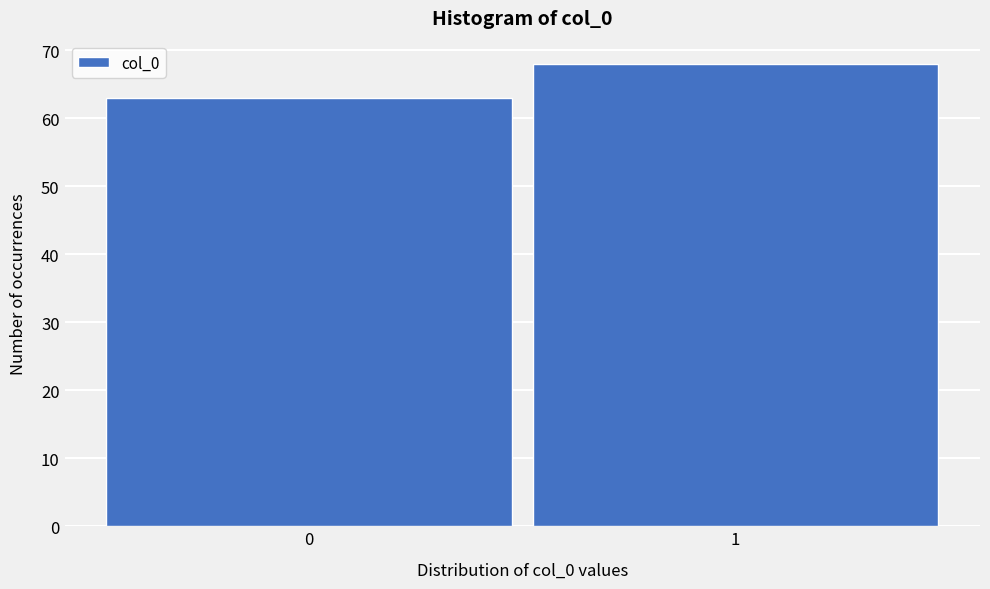

Reading left to right, extract all data points from this chart.

63	68